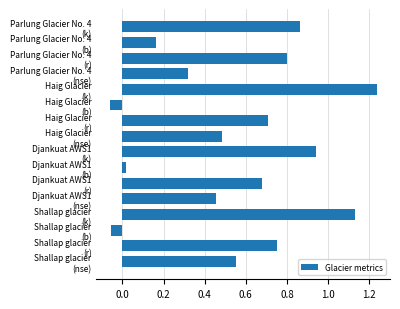

What is the difference between the maximum and minimum values?

1.3